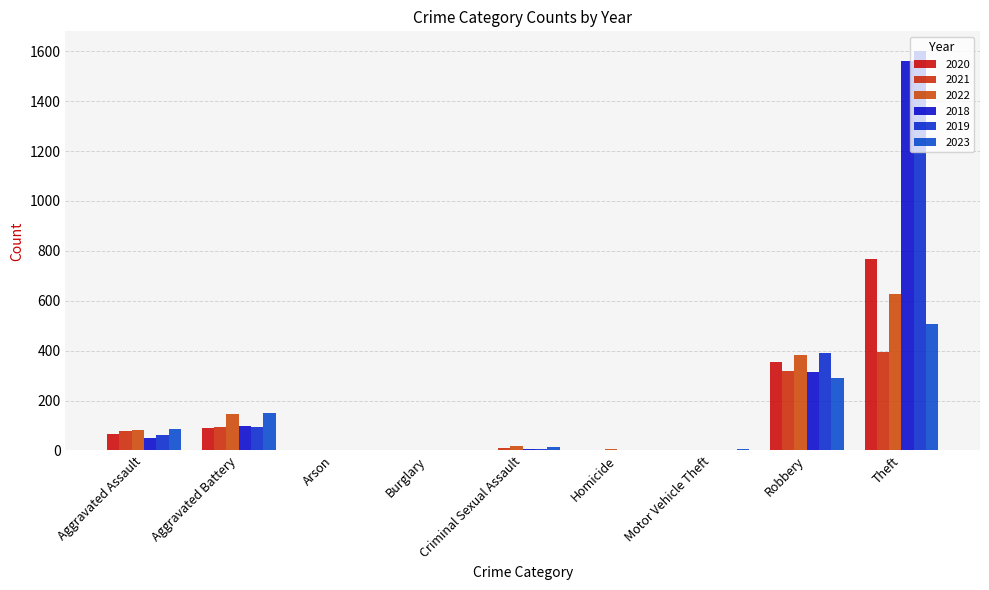

Are the bars horizontal?

No